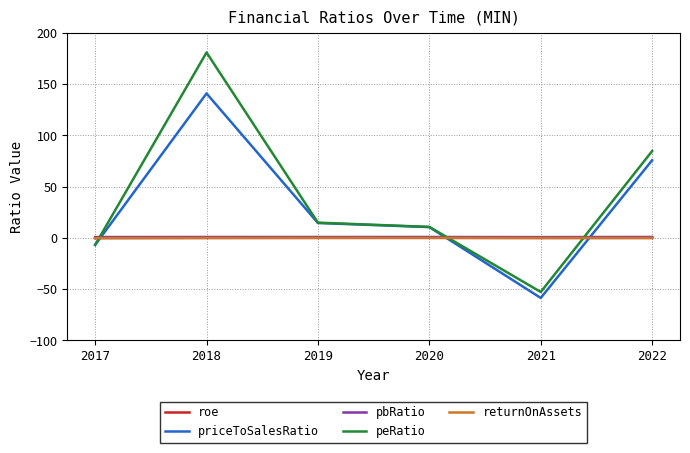

What is the total value across all series at 2019?

30.5